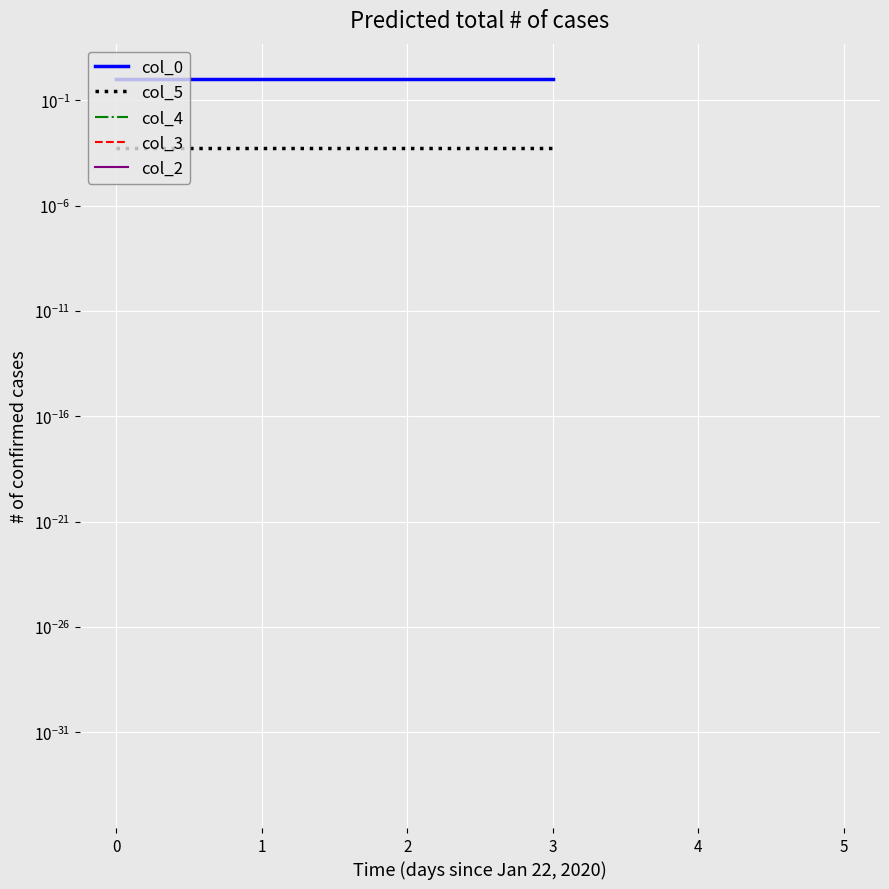

What is the spread (max minus min) of values at 3?

1.0